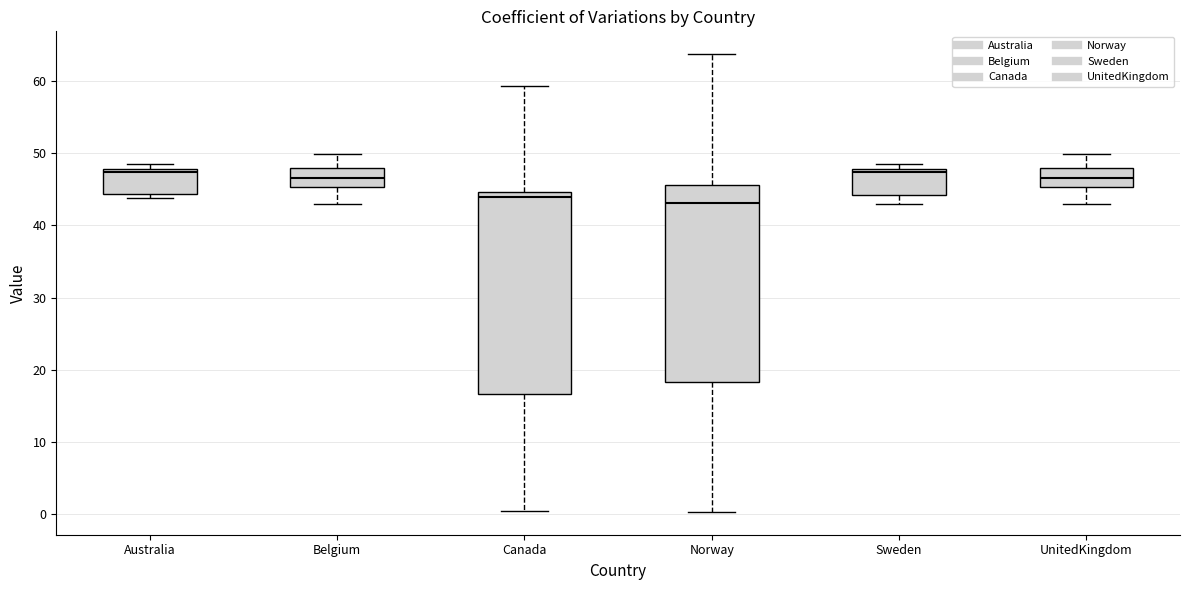

Reading left to right, transcribe this box plot: for each box, give where its median line is, the range the box spans, and where its two whiskers end, as read against the y-axis. The values are not printed on the chart, so give them approximately, as read against the axis.

Australia: median 47, box 44 to 48, whiskers 44 (just below the box's lower edge) to 48 (just above the box's upper edge)
Belgium: median 47, box 45 to 48, whiskers 43 to 50
Canada: median 44, box 17 to 45, whiskers 0 to 59
Norway: median 43, box 18 to 46, whiskers 0 to 64
Sweden: median 47, box 44 to 48, whiskers 43 to 48 (just above the box's upper edge)
UnitedKingdom: median 47, box 45 to 48, whiskers 43 to 50